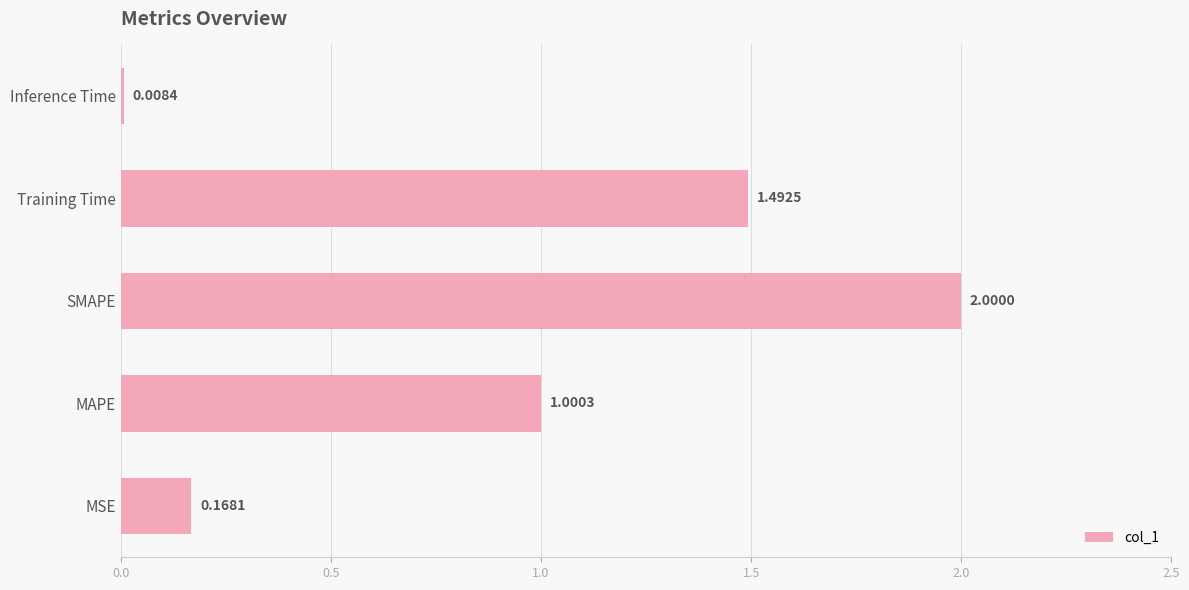

Rank the categories by value from highest to lowest.

SMAPE, Training Time, MAPE, MSE, Inference Time